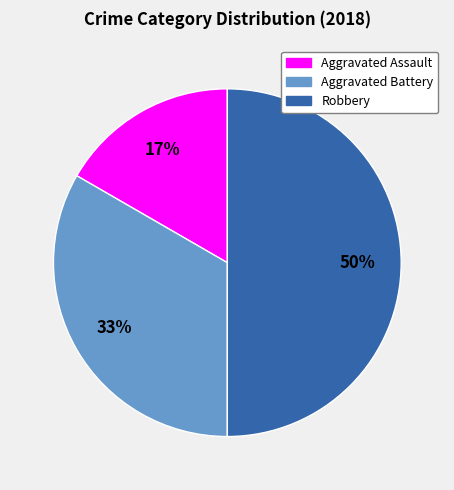

Which has a higher value, Aggravated Assault or Robbery?

Robbery